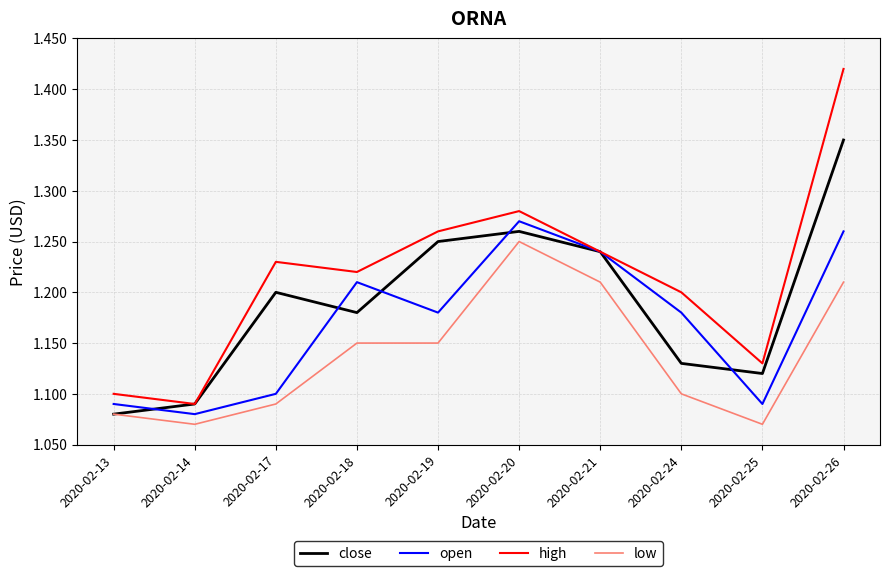

What is the difference between the close values at 2020-02-24 and 2020-02-19?

0.1